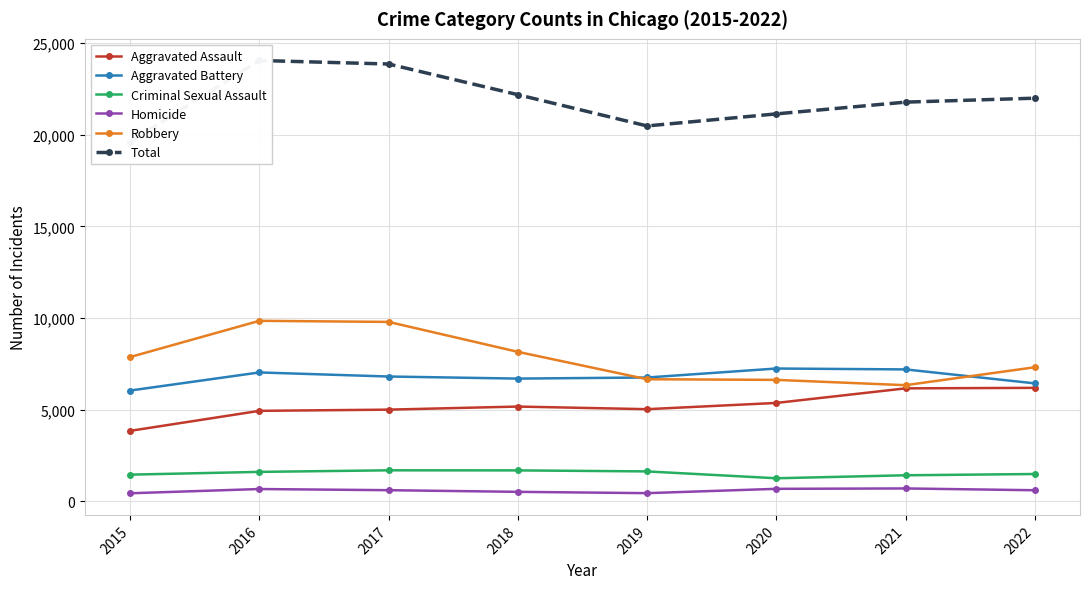

What is the value of the Criminal Sexual Assault point at the 8th from the left?

1481